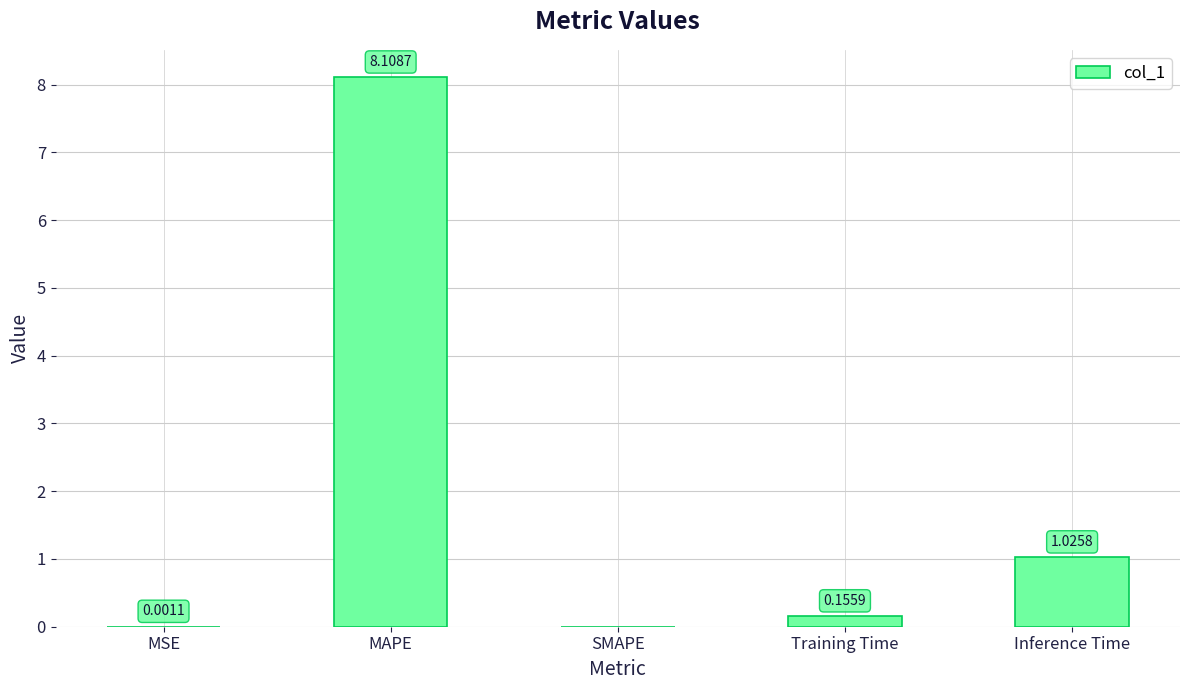

True or false: the data shows 11.6 at MAPE.

False